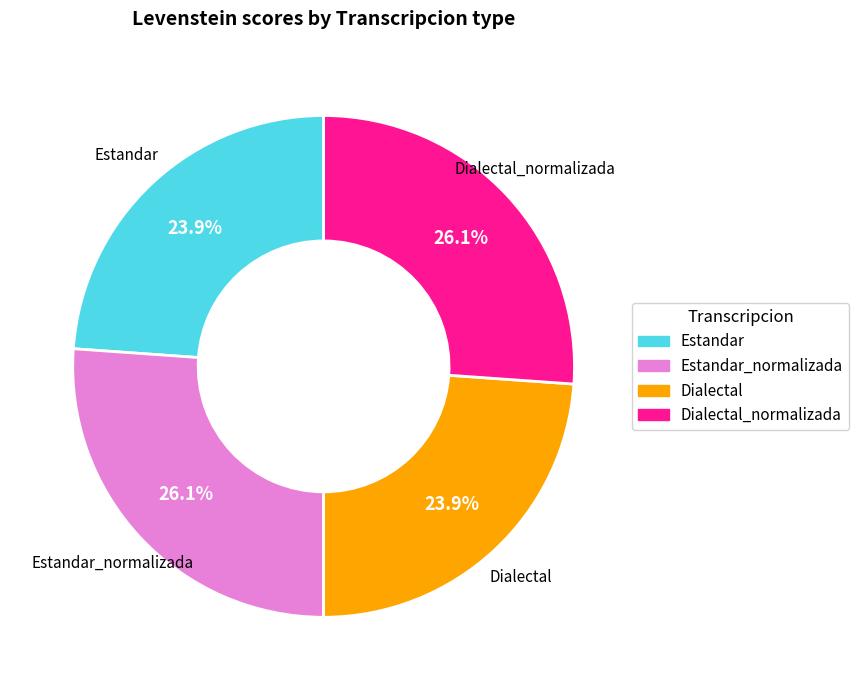

How many segments does this pie chart have?

4